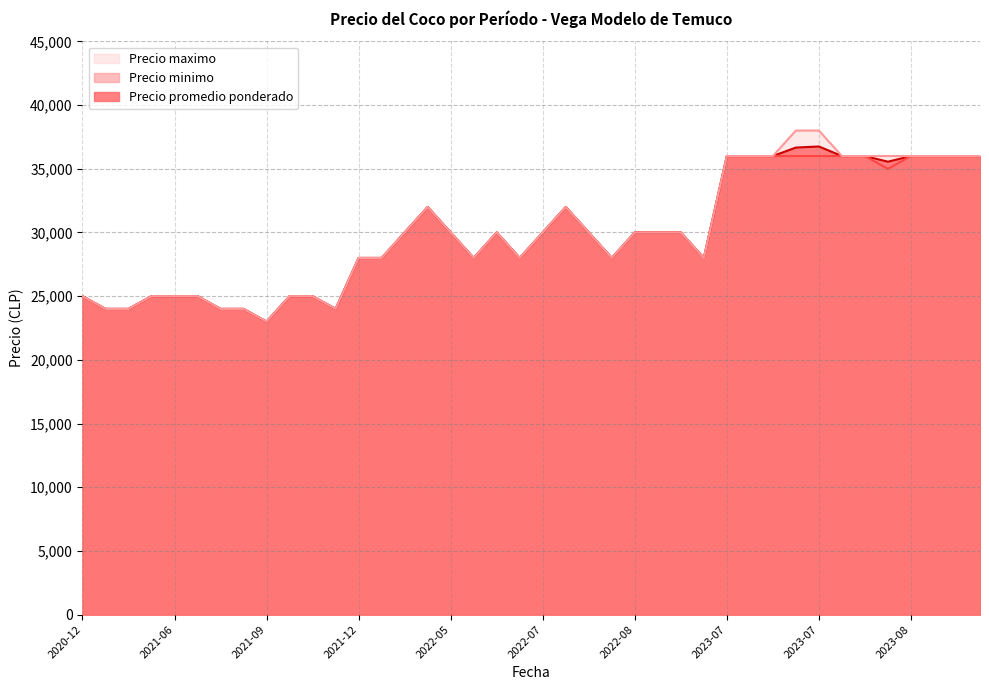

What is the label of the 17th point from the left?

2022-05